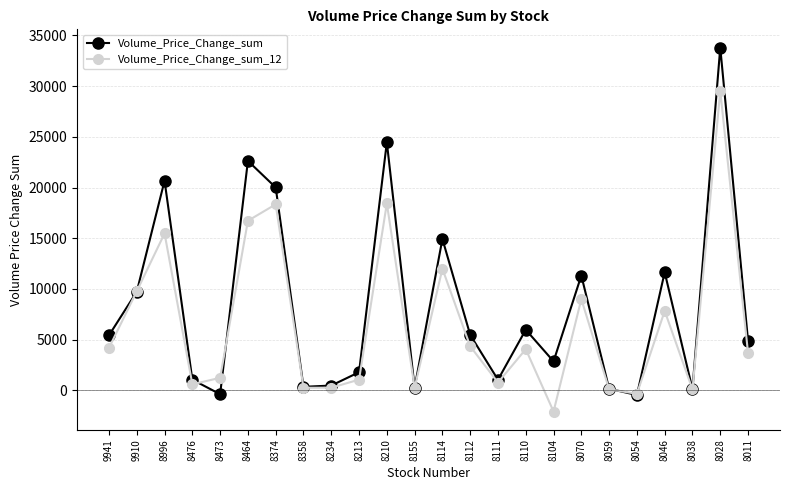

Between 8476 and 8011, which series saw the biggest shift?

Volume_Price_Change_sum